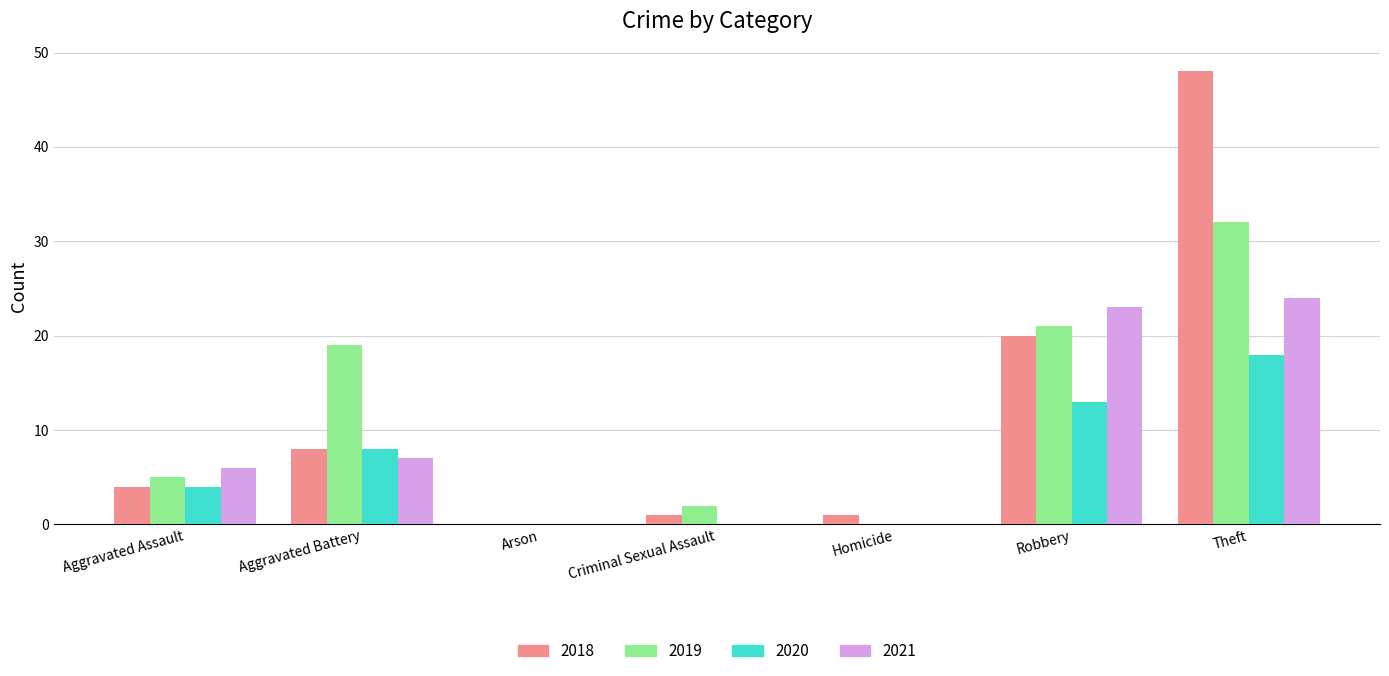

Which series changed the most between Robbery and Theft?

2018